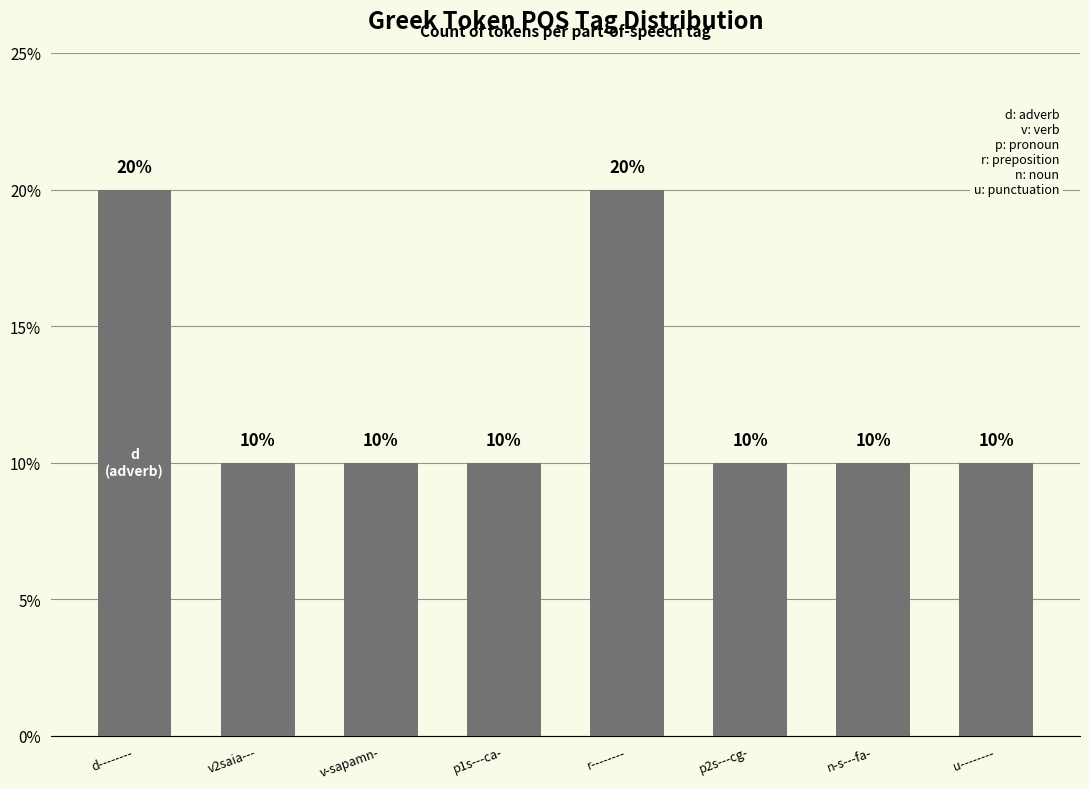

What value does the data have at v-sapamn-?

10